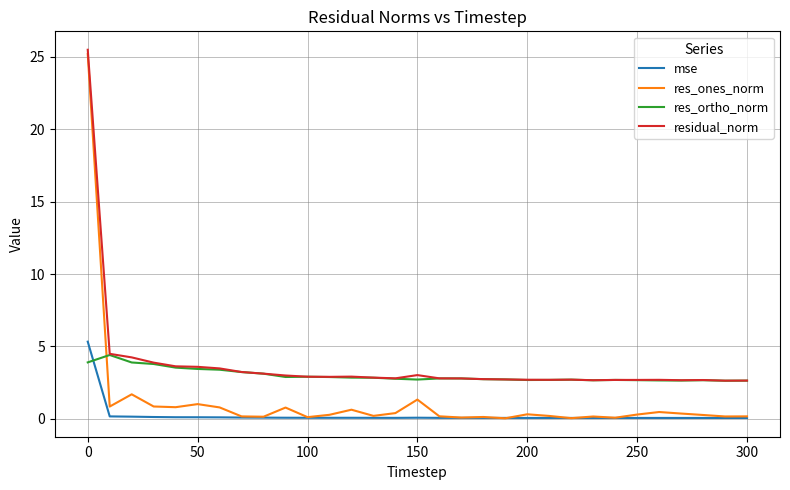

Which series has the largest range (max minus min)?

res_ones_norm